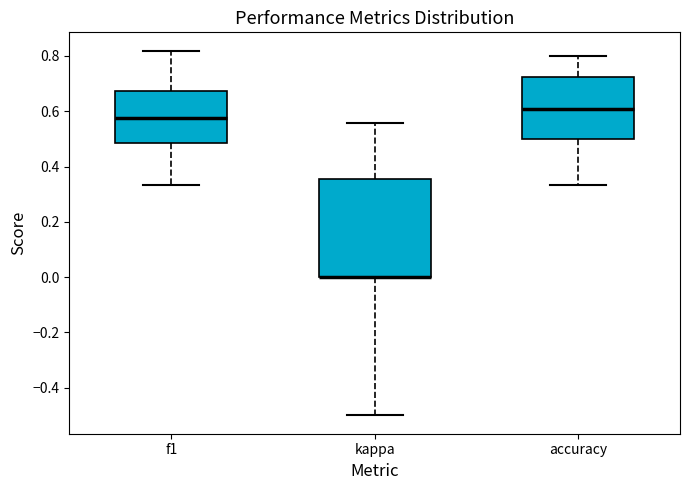

Where is the lower edge of the box for kappa on the y-axis? The values are not printed on the chart, so give them approximately, as read against the axis.

0.00